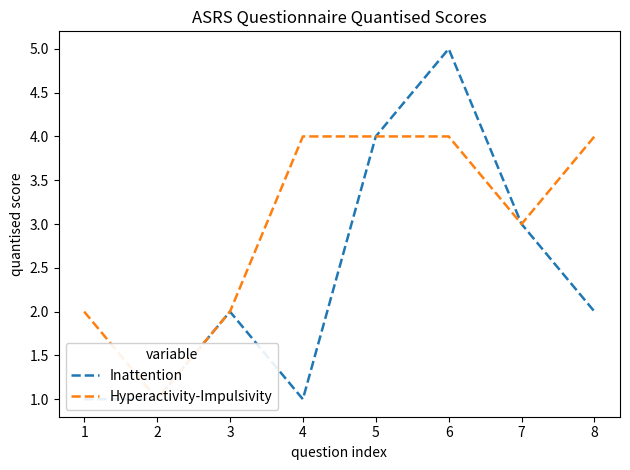

How many data points in Inattention are less than 2?

3